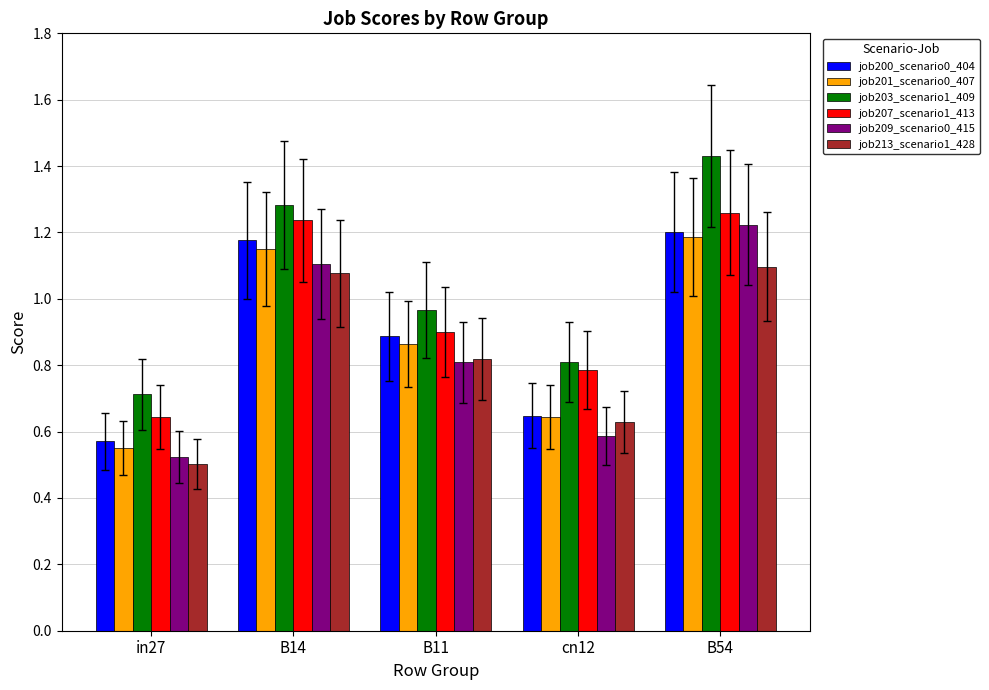

The job207_scenario1_413 series shows 1.2 at cn12. True or false?

False